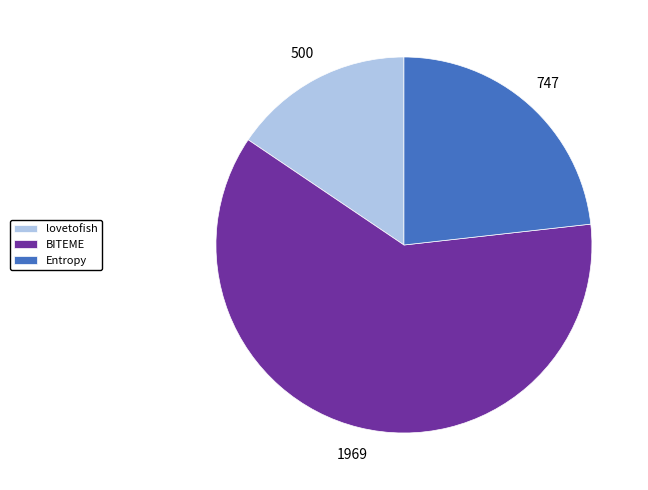

How many segments does this pie chart have?

3